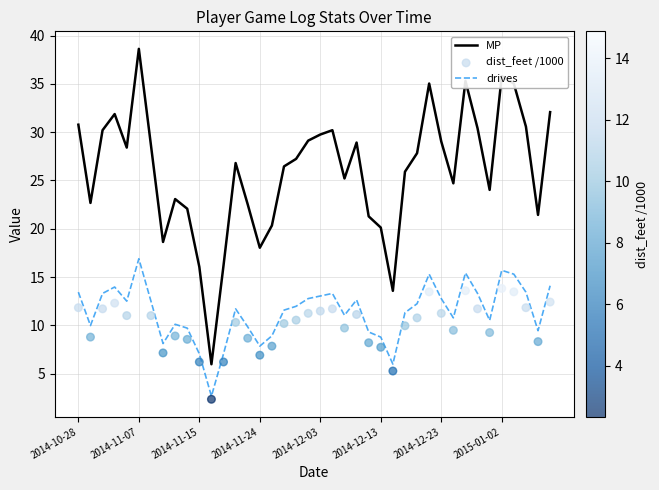

What are all the series names shown in the legend?

MP, drives, dist_feet /1000